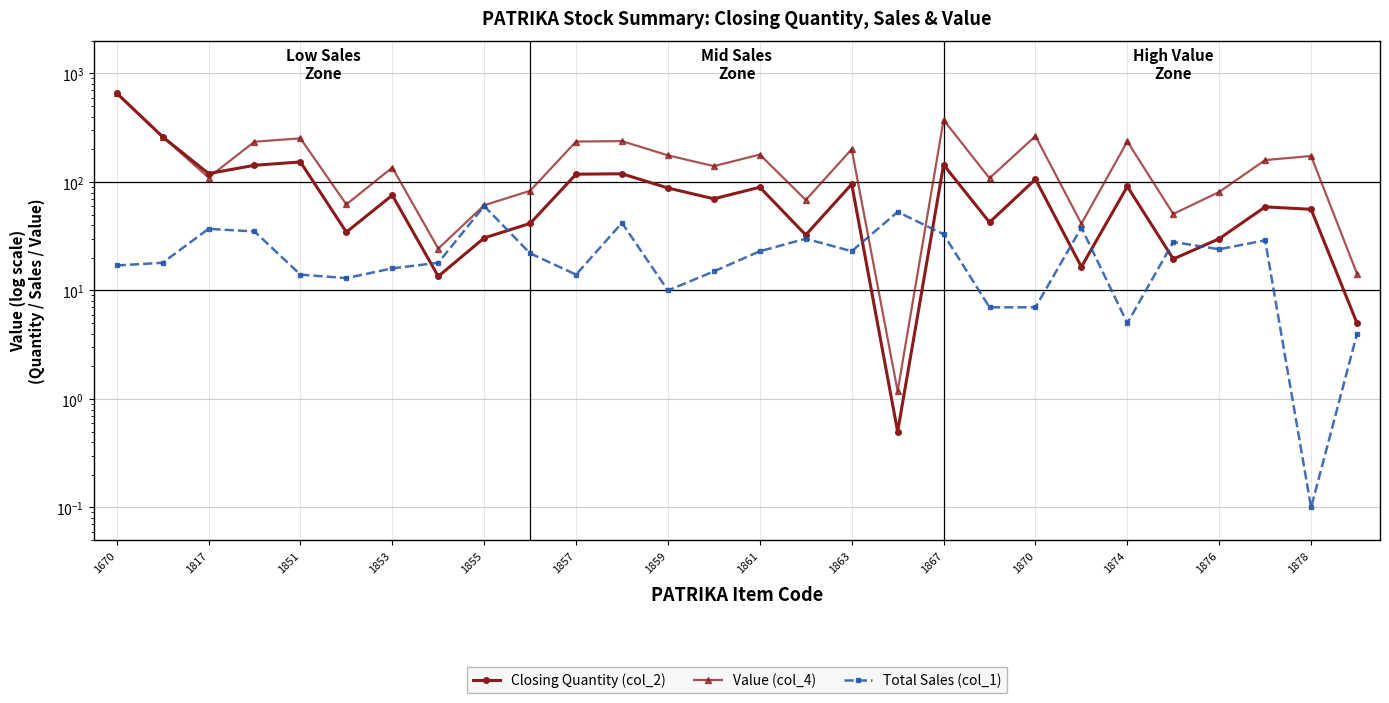

Which category has the highest value across all series?

1670